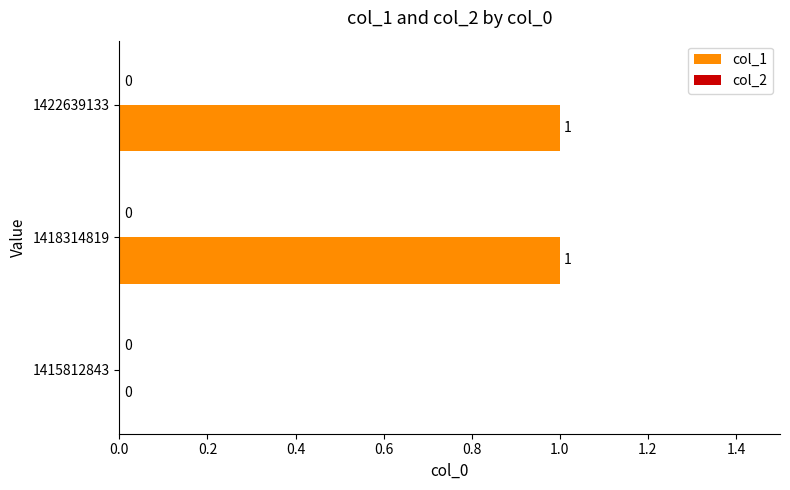

Reading top to bottom, what are all the values shown in this chart?

1422639133=1	1418314819=1	1415812843=0